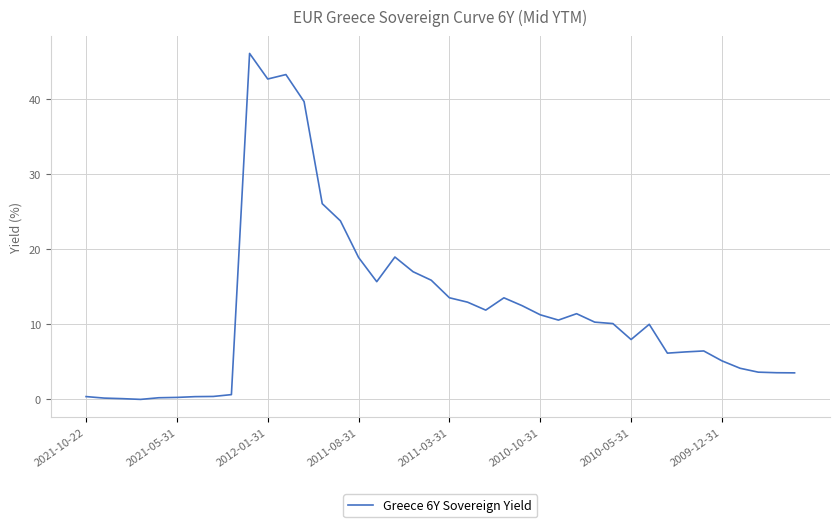

What is the difference between the maximum and minimum values?

46.2